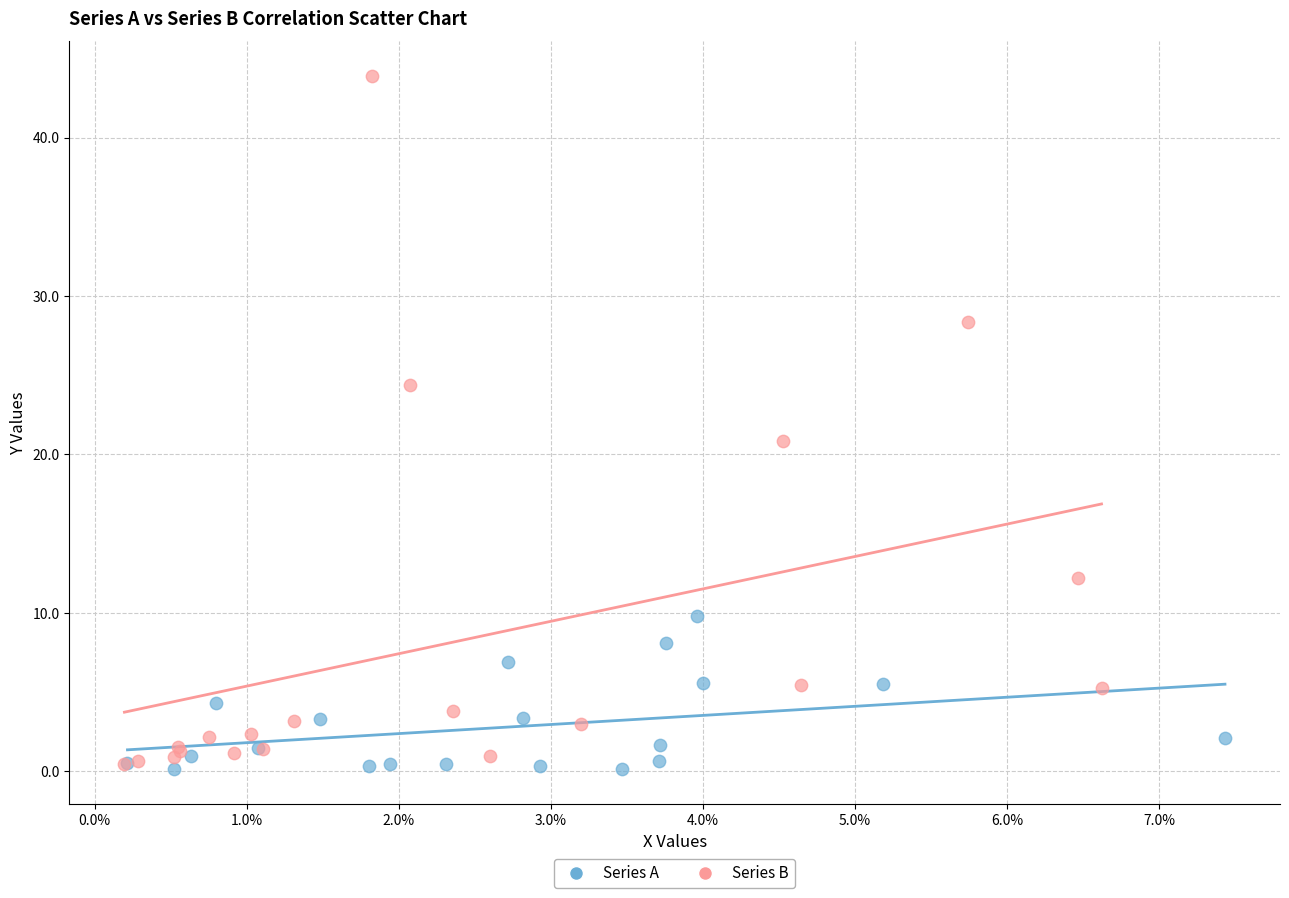

Which series has the widest spread of Y values?

Series B